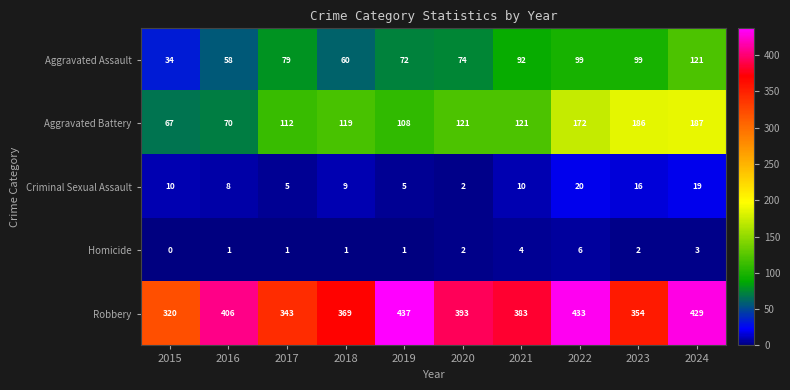

At which category is the sum across all series the highest?

2024